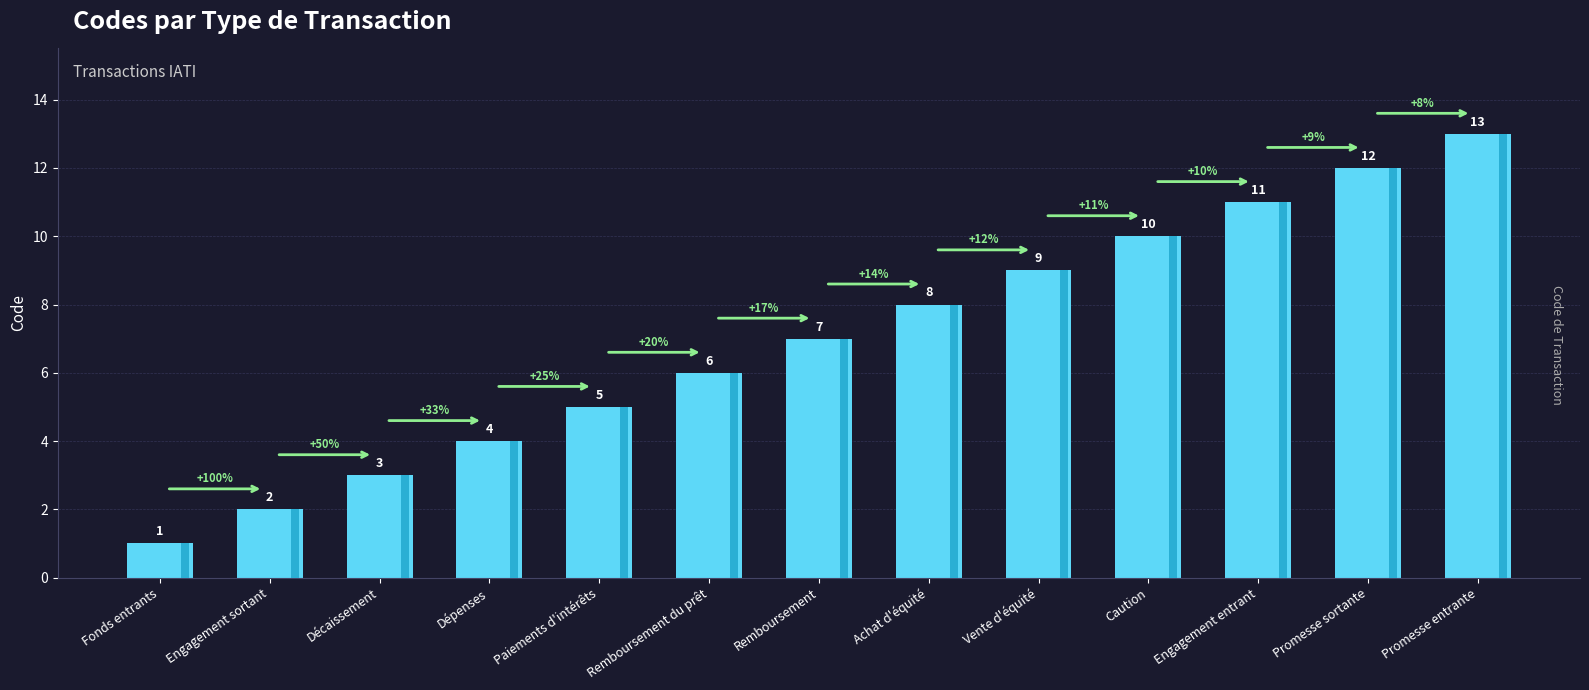

Reading left to right, list all the values displayed in this chart.

1	2	3	4	5	6	7	8	9	10	11	12	13